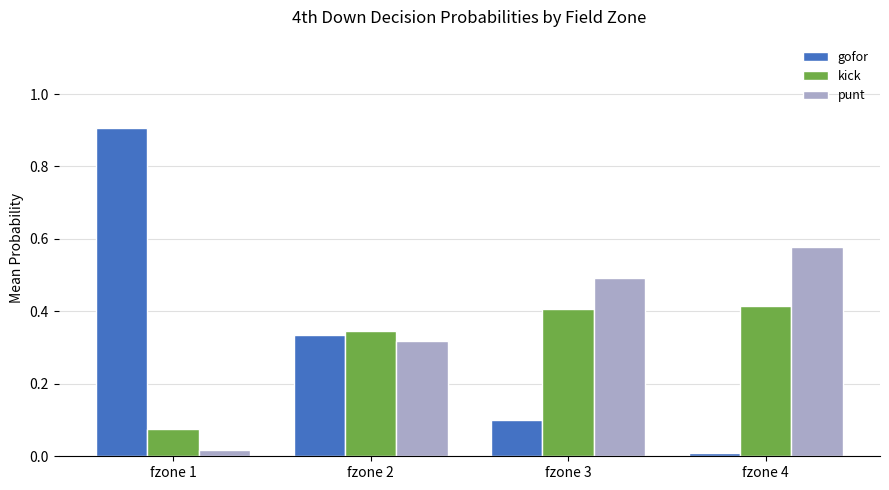

What are all the series names shown in the legend?

gofor, kick, punt